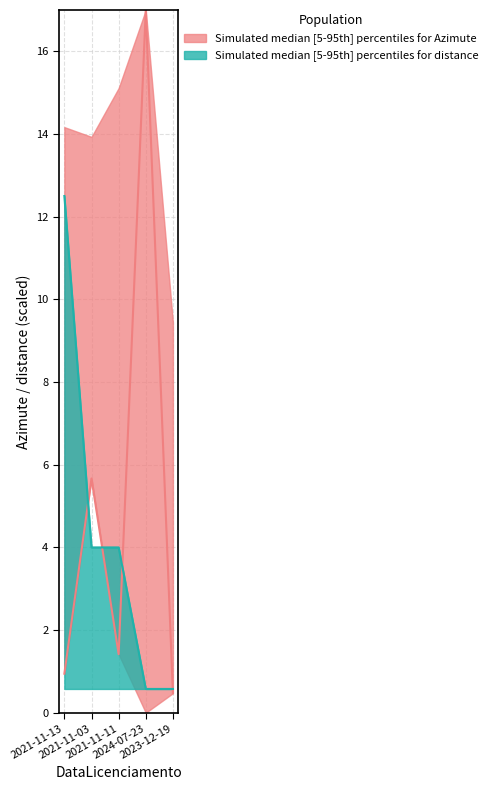

What is the label of the 3rd point from the left?

2021-11-11